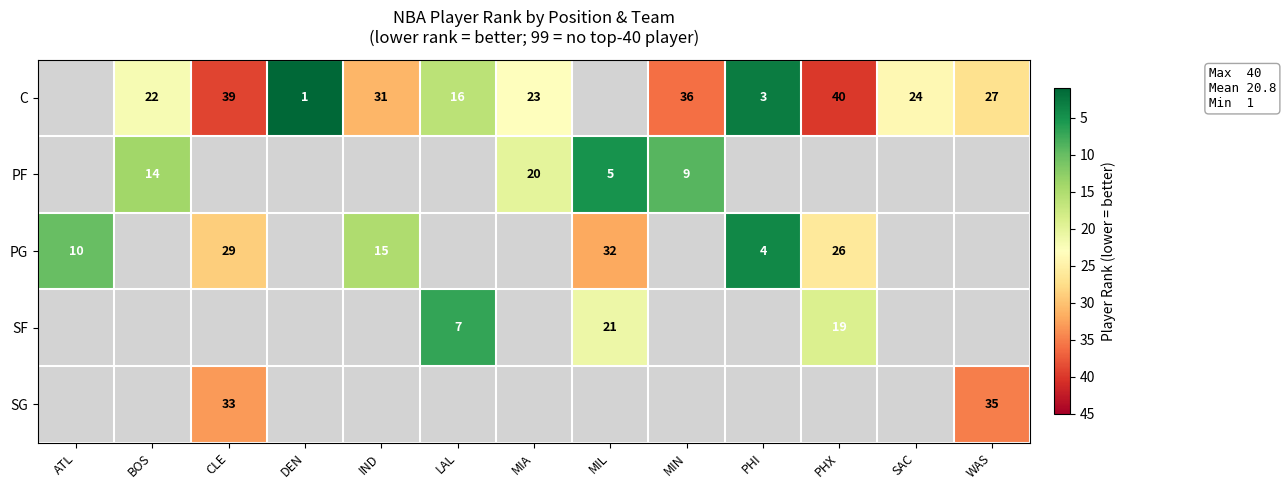

True or false: C has a value of 39 at MIA.

False